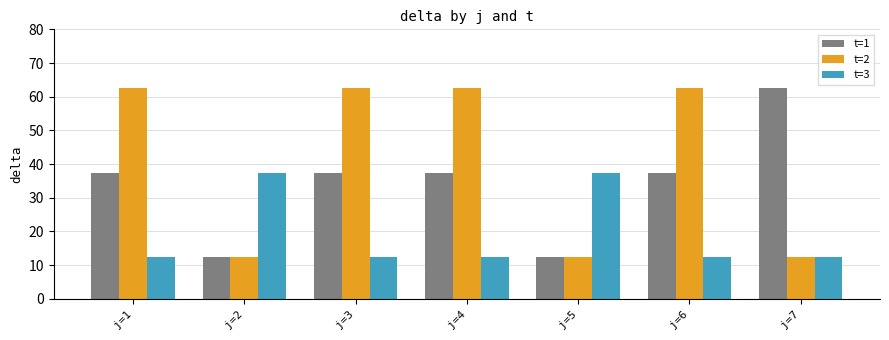

Read the t=1 value at j=4.

37.5